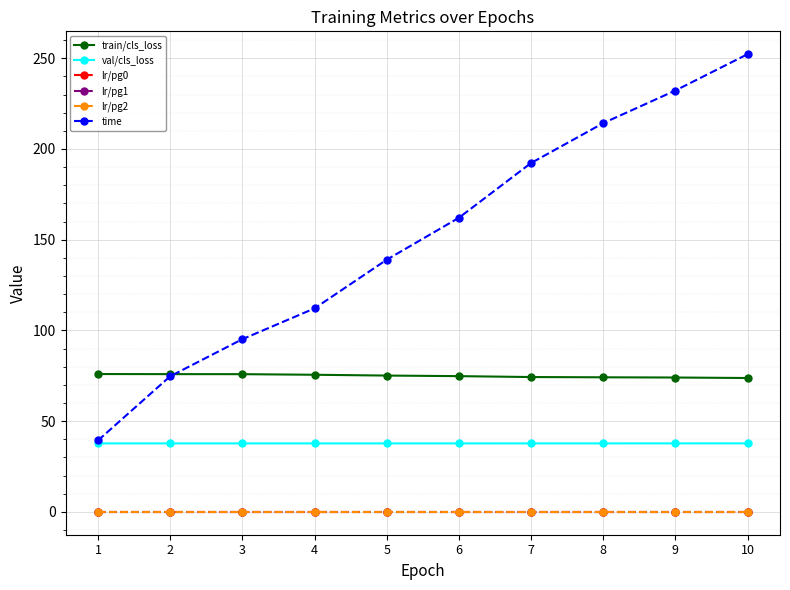

The train/cls_loss series shows 74.3 at 7. True or false?

True